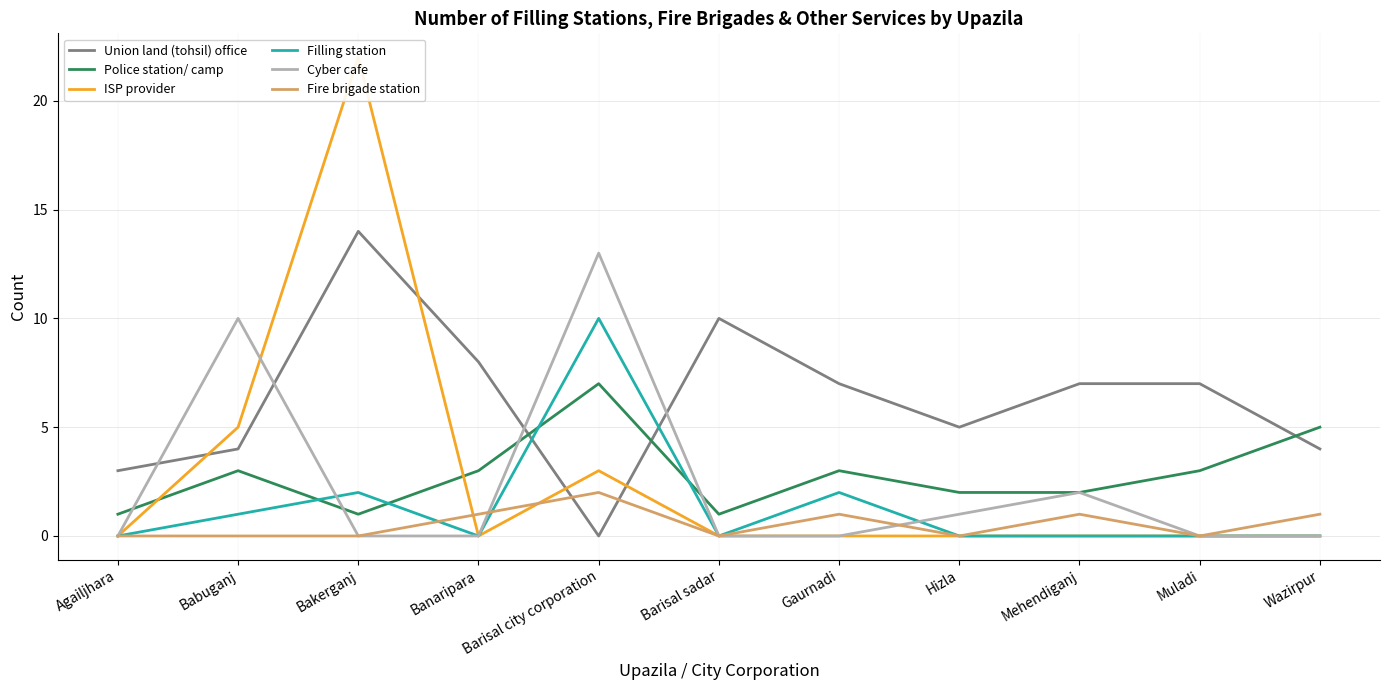

True or false: ISP provider and Filling station intersect in this chart.

False